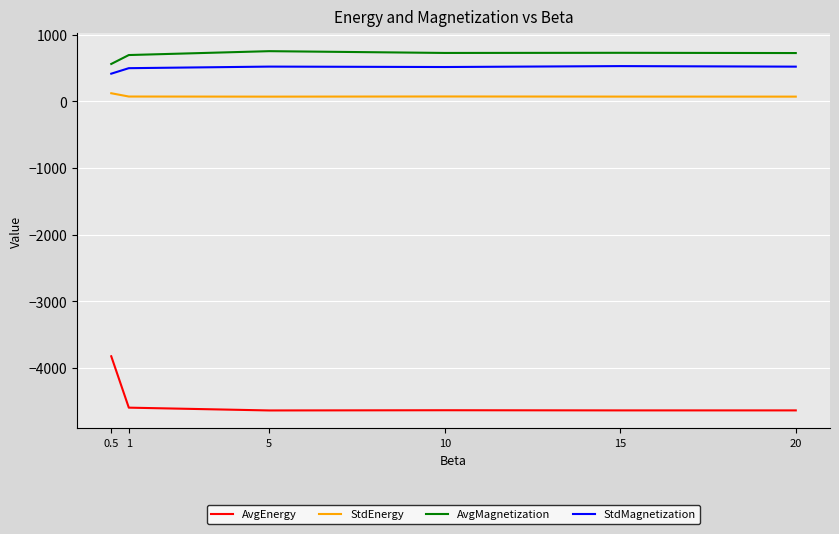

How many lines are shown in the chart?

4